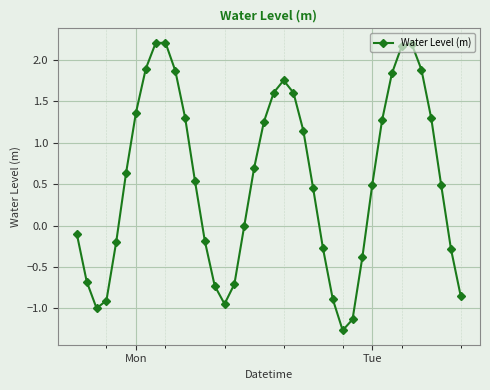

True or false: the data has more than 1 interior local peaks.

True